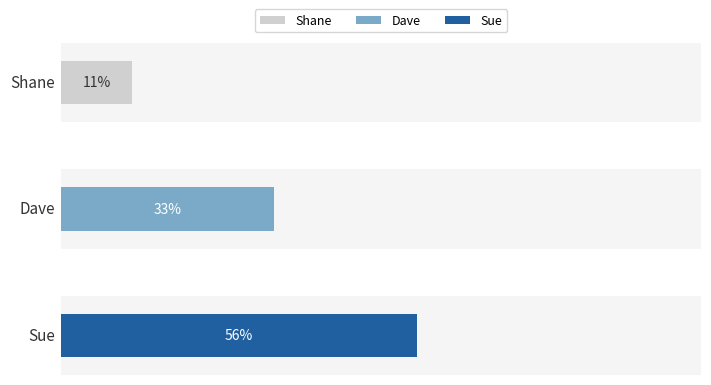

The chart shows a value of 48 at Dave. True or false?

False